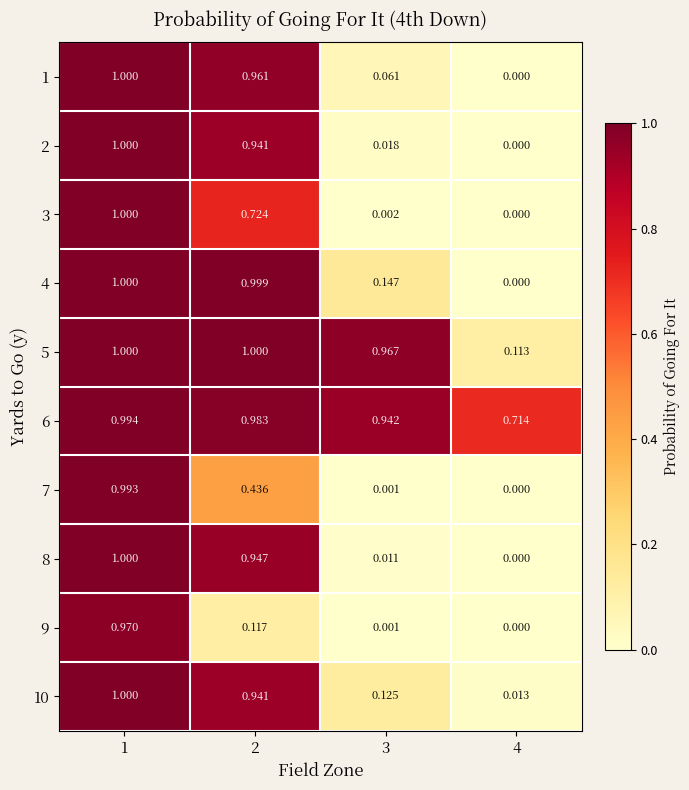

Is the value of 1 at 2 greater than the value of 4 at 1?

No